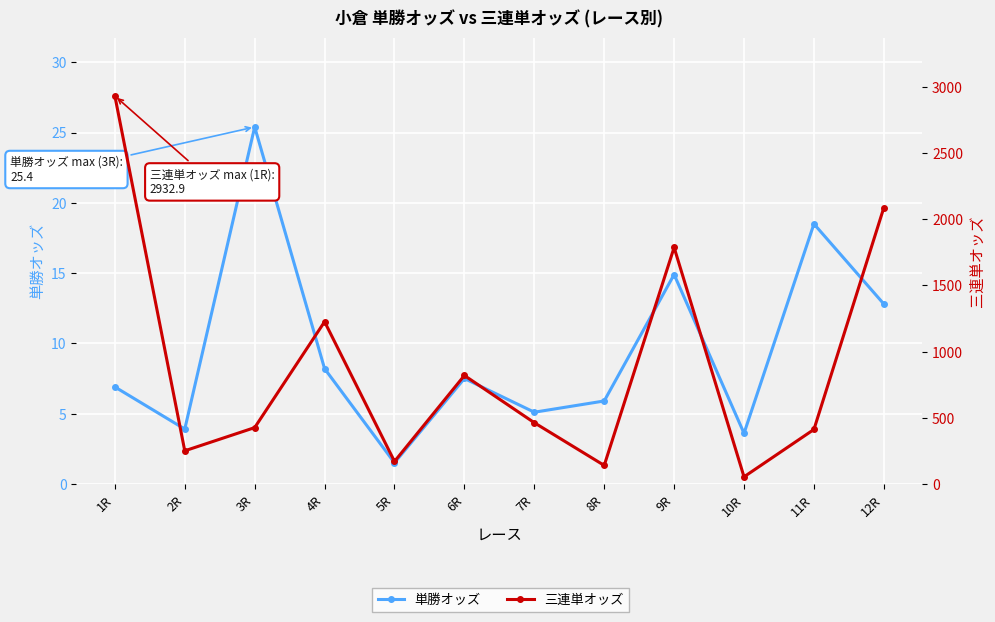

Rank the series at 11R from highest to lowest value.

三連単オッズ, 単勝オッズ